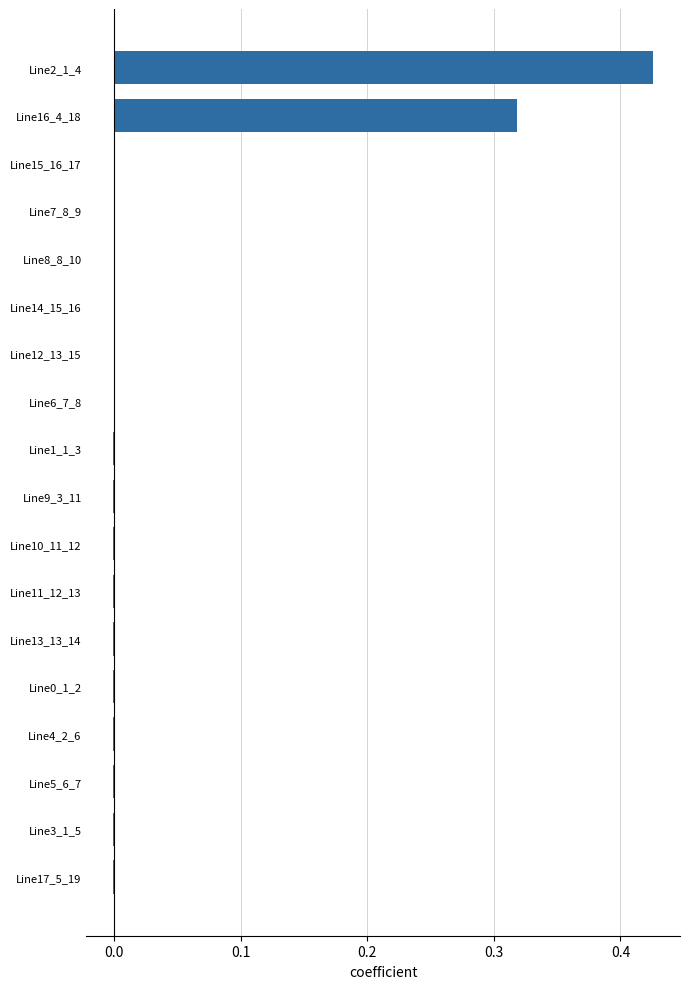

How many series are shown in this chart?

1